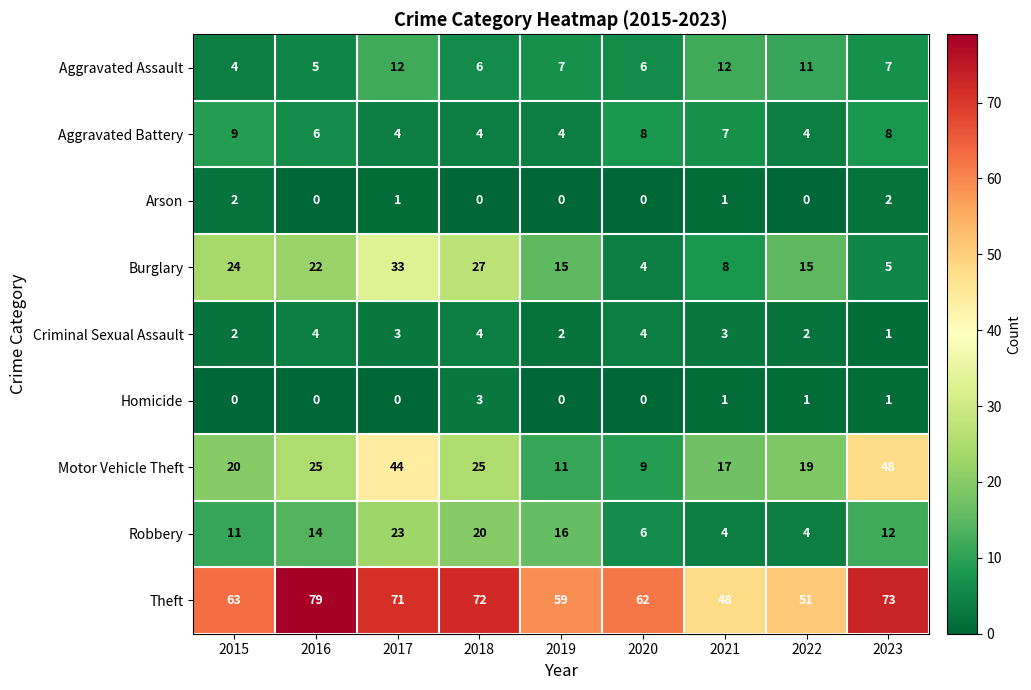

Count the Homicide values in the range 0 to 1.

8